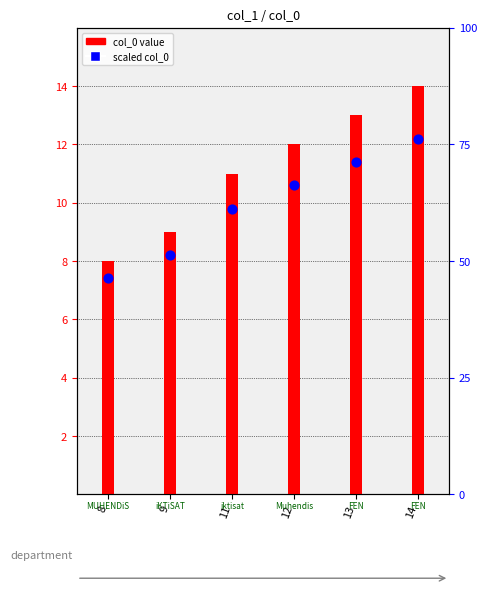

Which series has the widest spread of Y values?

col_0 value